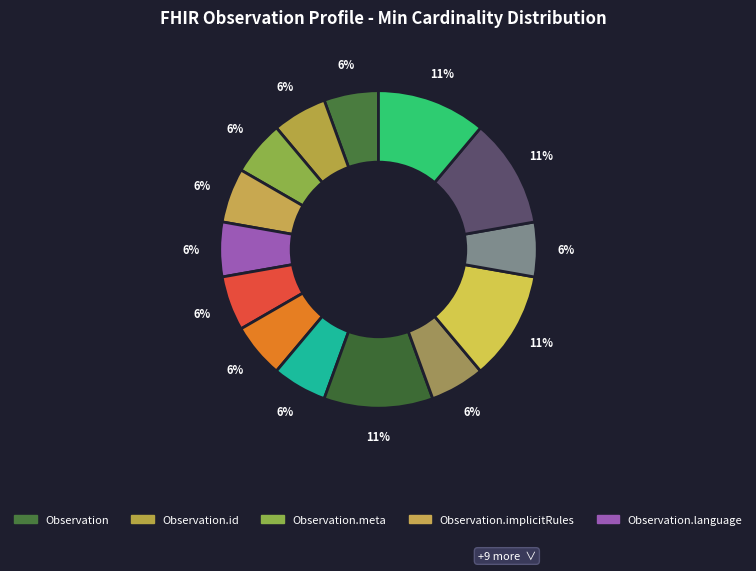

Which category has the smallest portion of the pie?

Observation